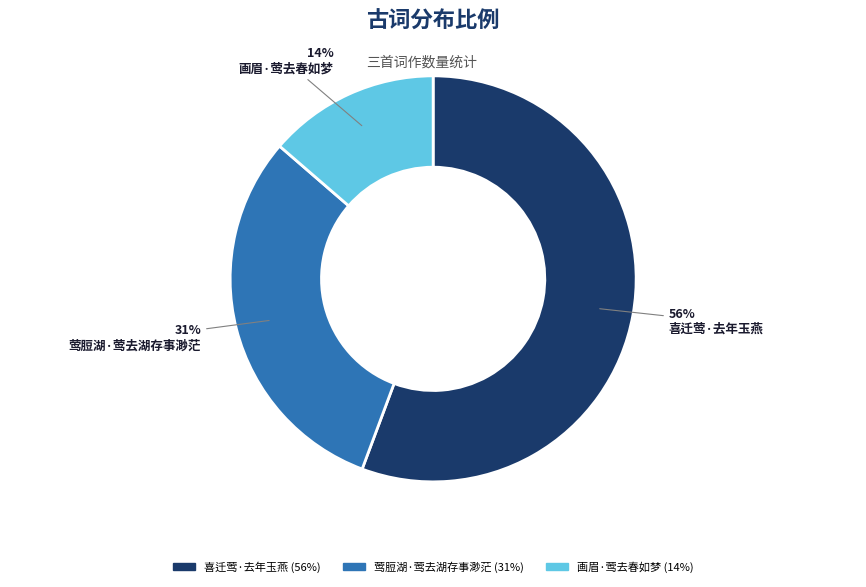

To the nearest percent, what portion does 画眉·莺去春如梦 represent?

14%